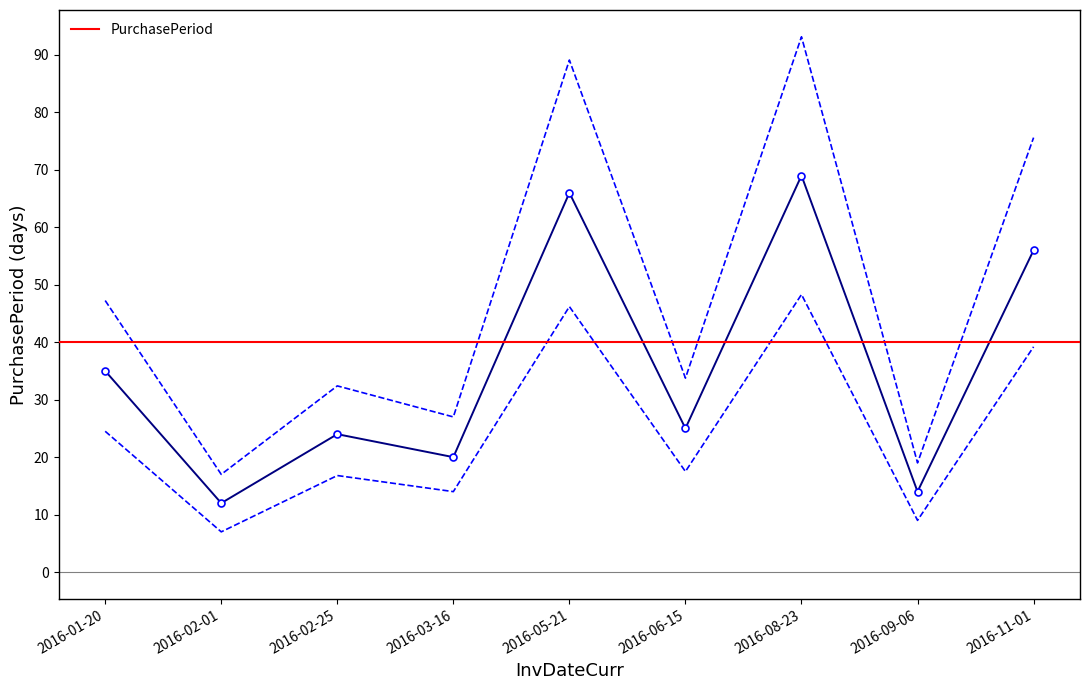

At which category does the data reach its first local peak?

2016-02-25